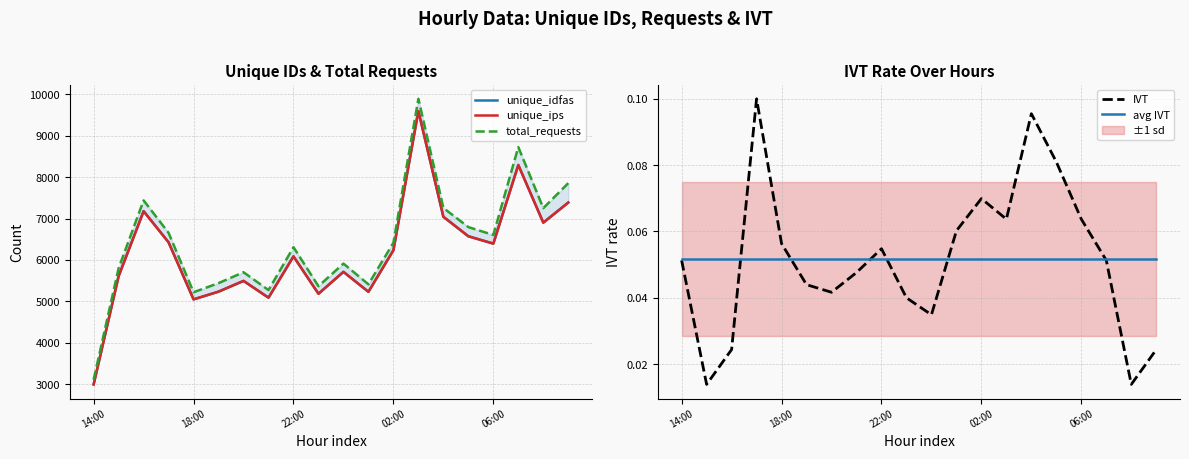

Which series has the widest spread of values?

total_requests